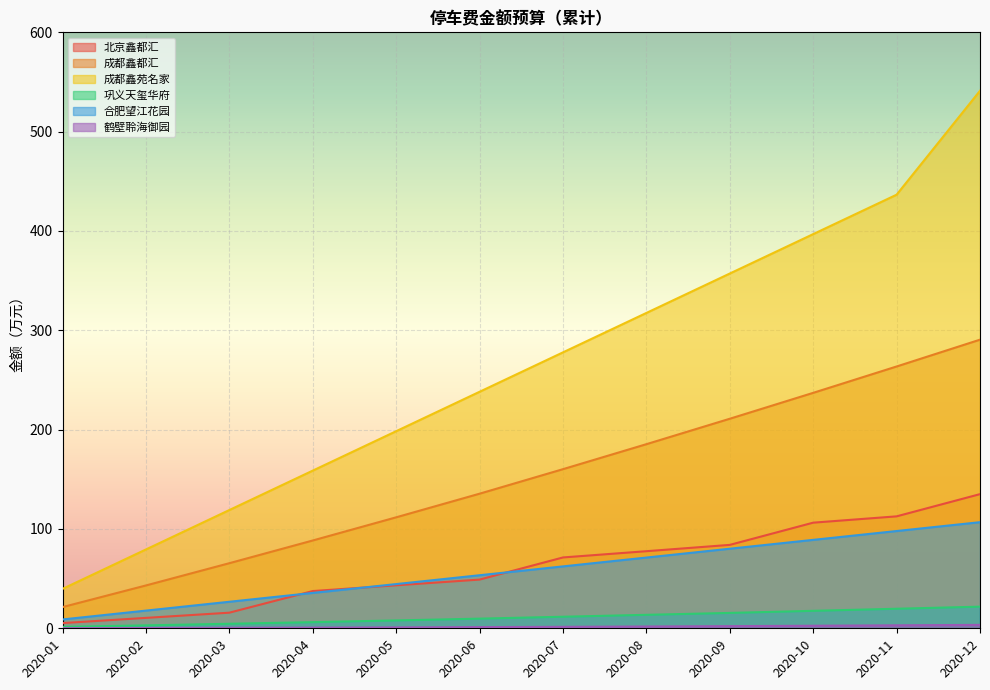

Read the 北京鑫都汇 value at 2020-05.

43.3